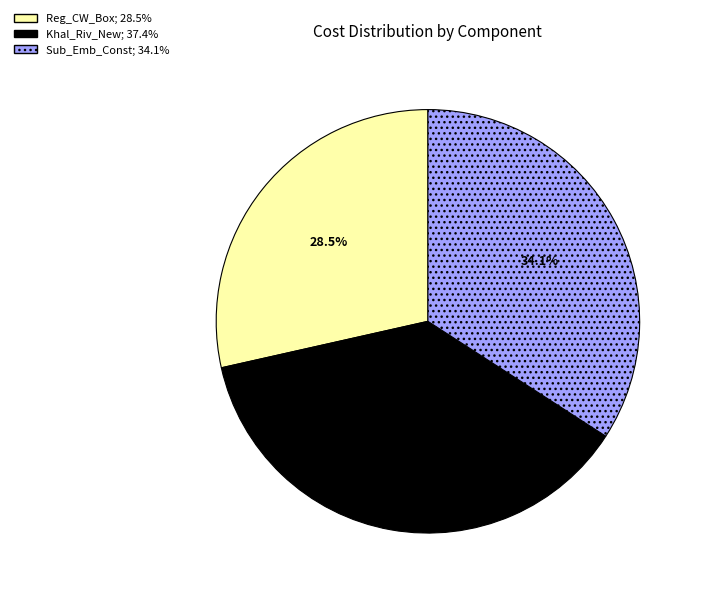

What is the total percentage of Reg_CW_Box and Khal_Riv_New?

65.9%